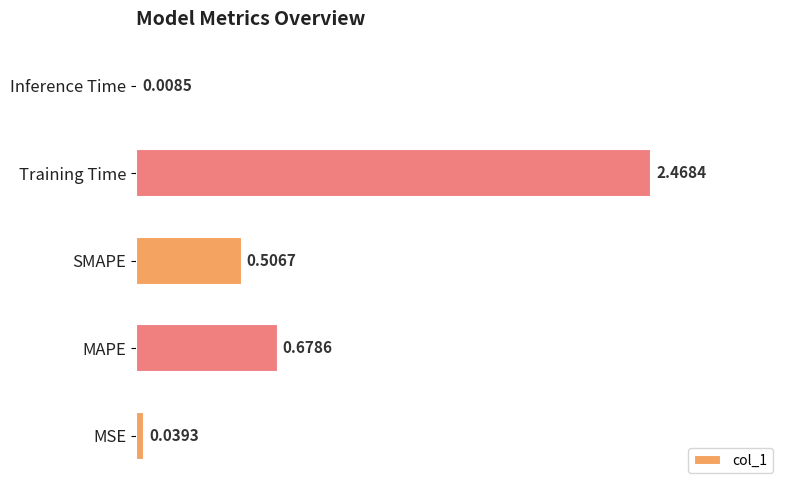

At which label is the value closest to 1?

MAPE